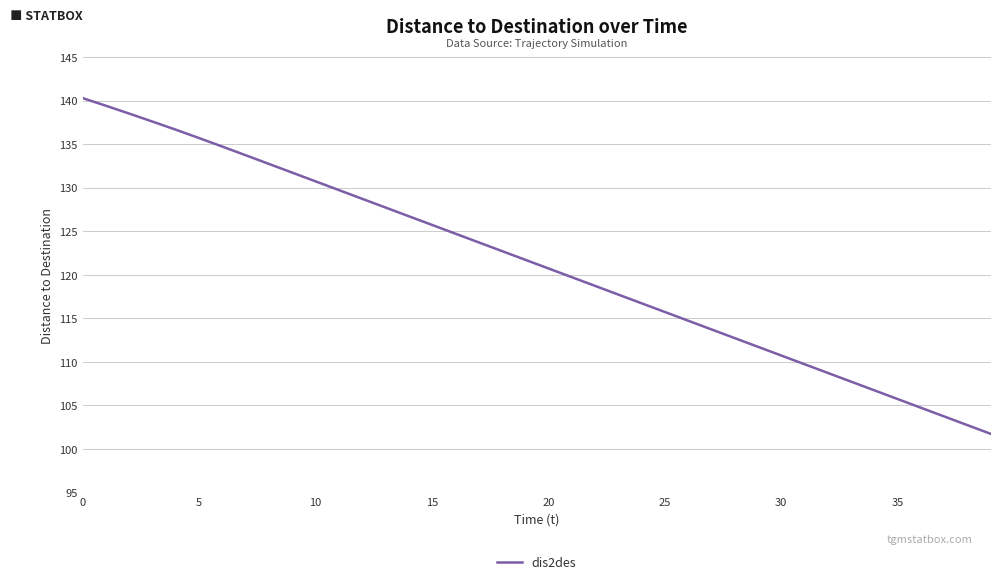

What is the greatest value displayed?

140.3